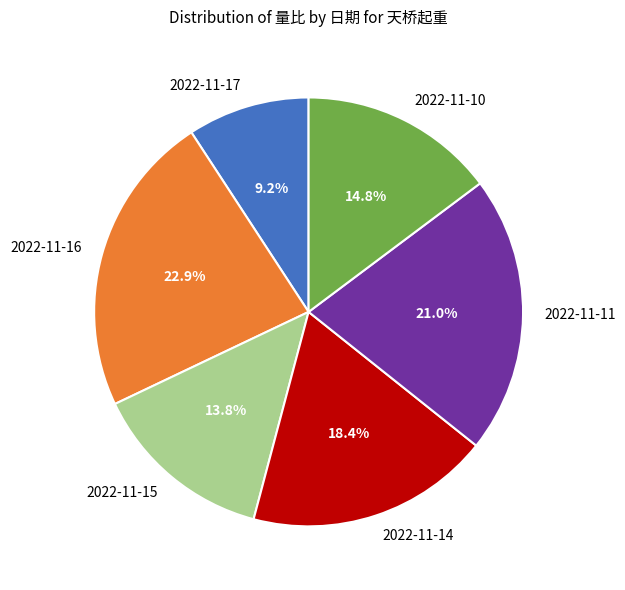

What is the total percentage of 2022-11-15 and 2022-11-14?

32.2%